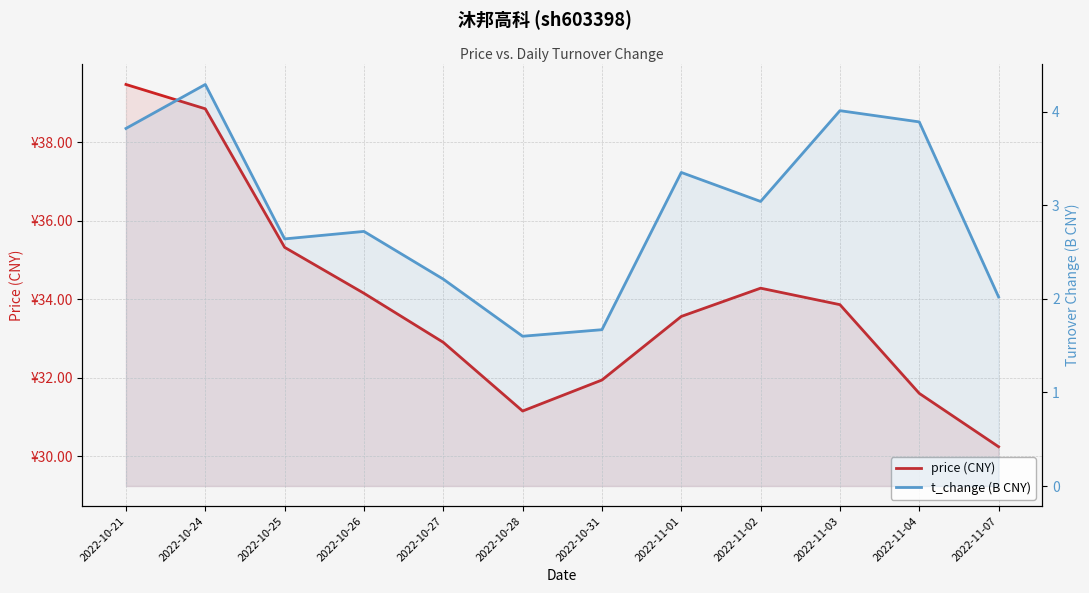

Where is t_change (B CNY) nearest to the value 2?

2022-11-07